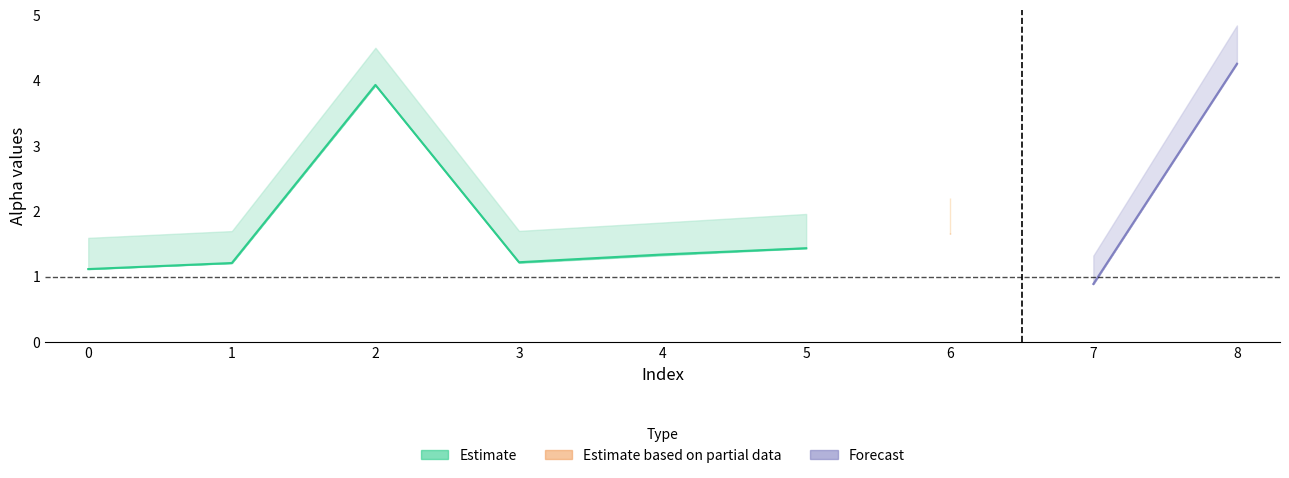

In alpha_r_vals, how many points are lower than both neighbors (excluding endpoints)?

2